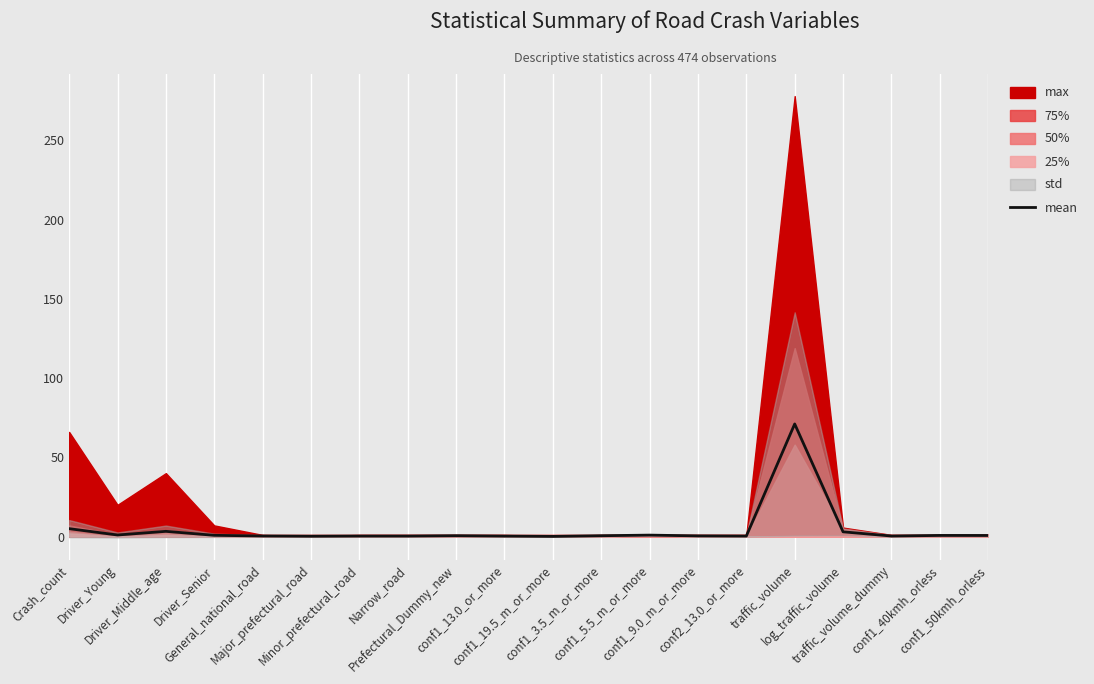

The chart shows a value of 0.9 at conf1_5.5_m_or_more. True or false?

True